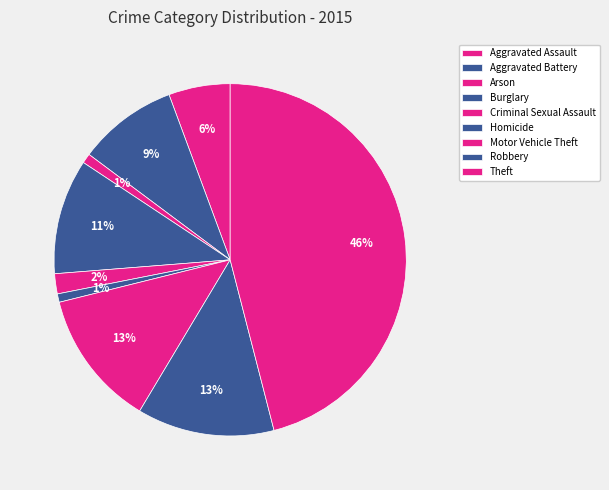

Is the sum of Motor Vehicle Theft and Burglary greater than half?

No